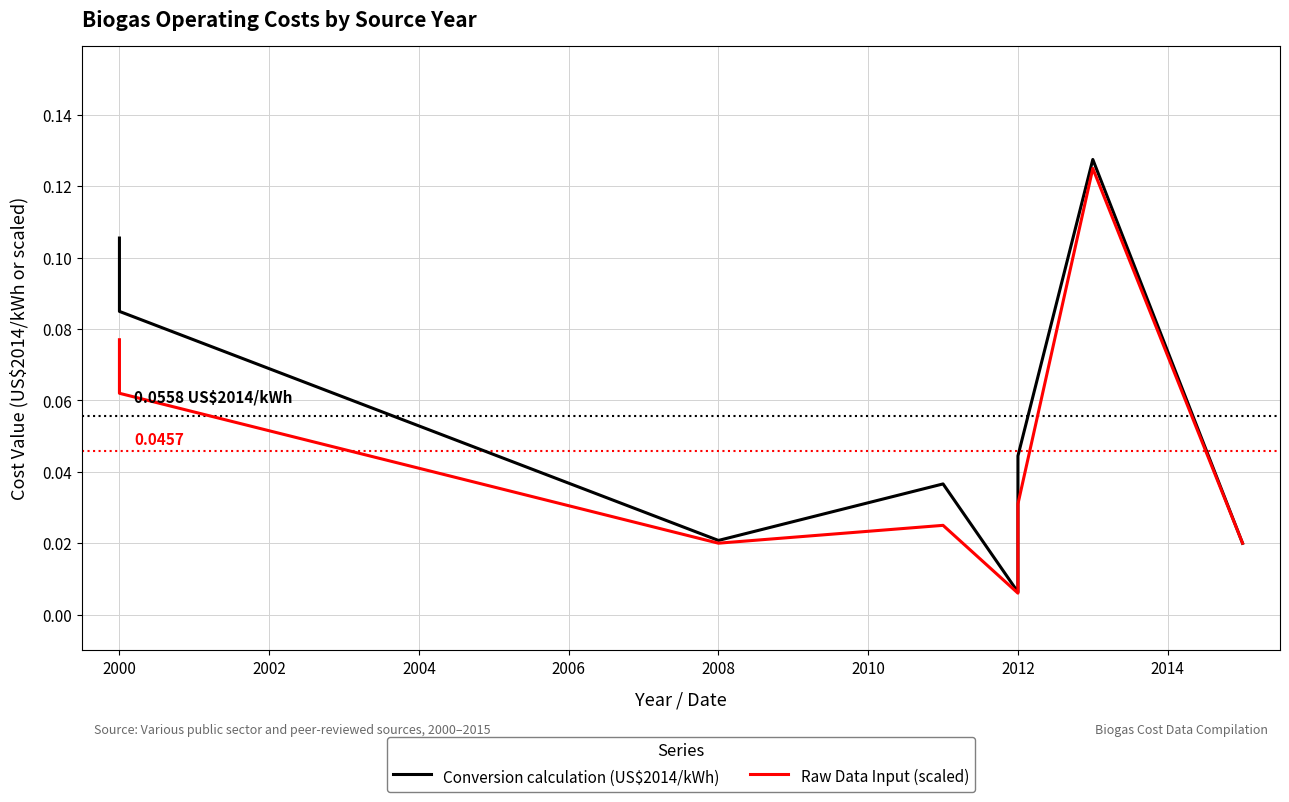

Is this an area chart (filled region under the line)?

No